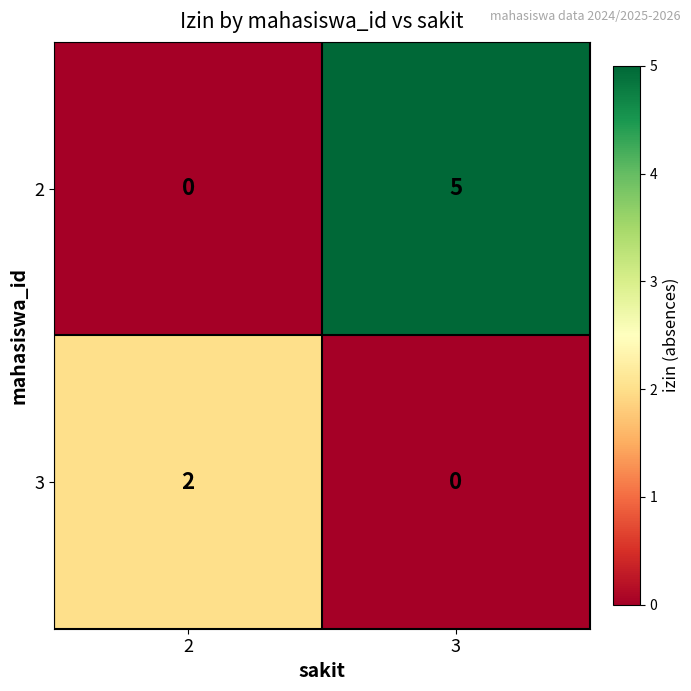

Which series has the largest total across all categories?

2